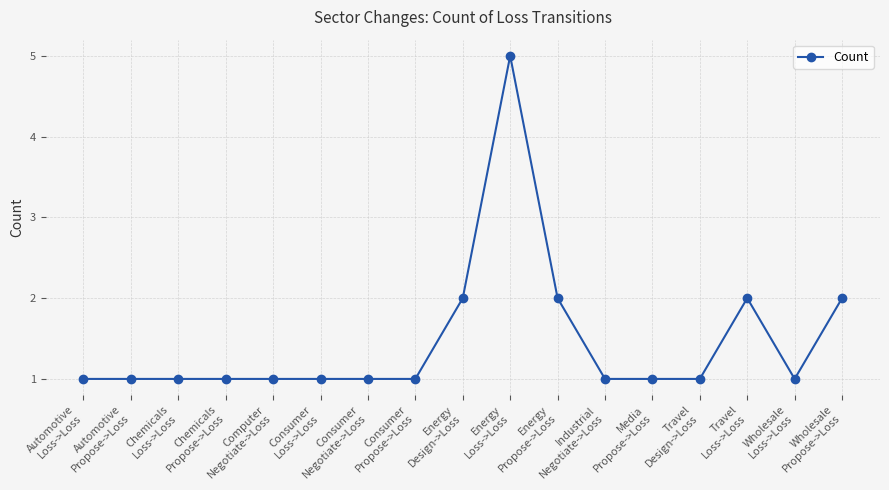

What position from the right is Chemicals
Loss->Loss?

15